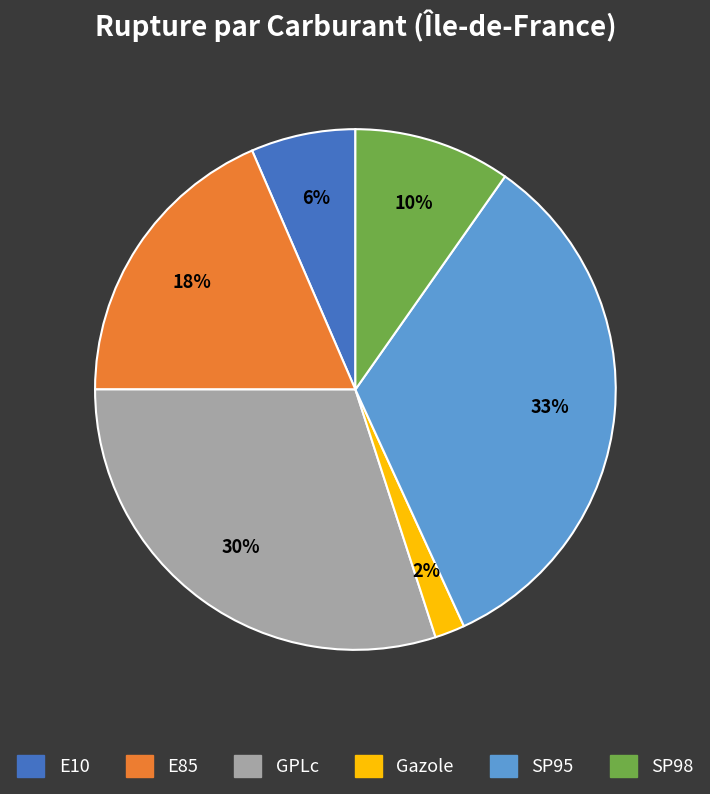

Between E85 and Gazole, which is larger?

E85